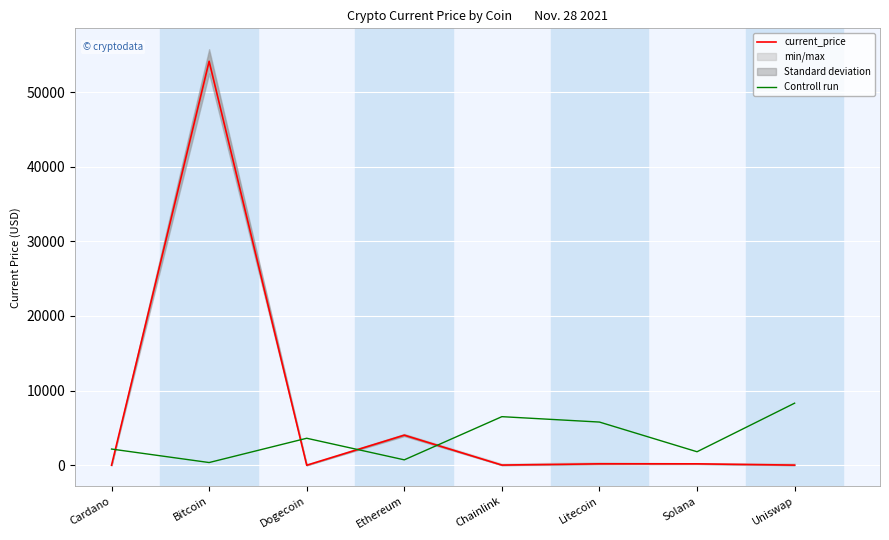

Rank the series by their average value, from lowest to highest.

Controll run, current_price